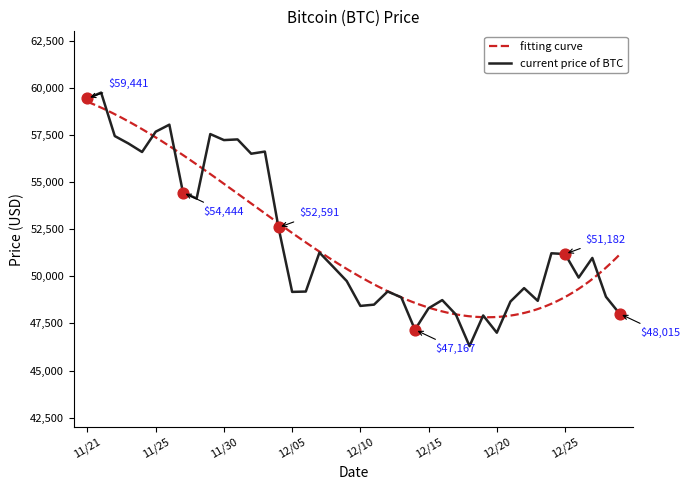

Which has a higher value, 12/22 or 11/27?

11/27